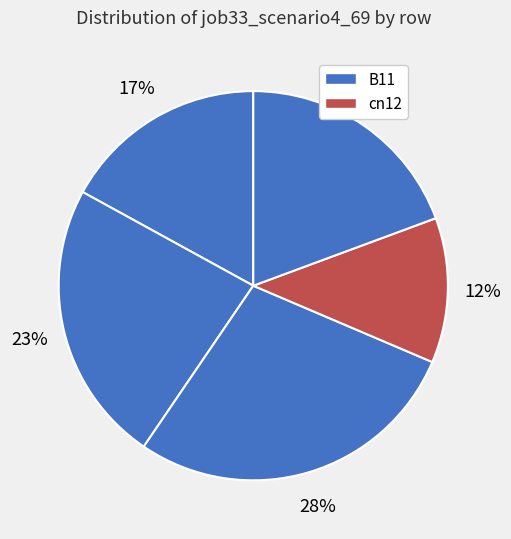

How many slices are in this pie chart?

5